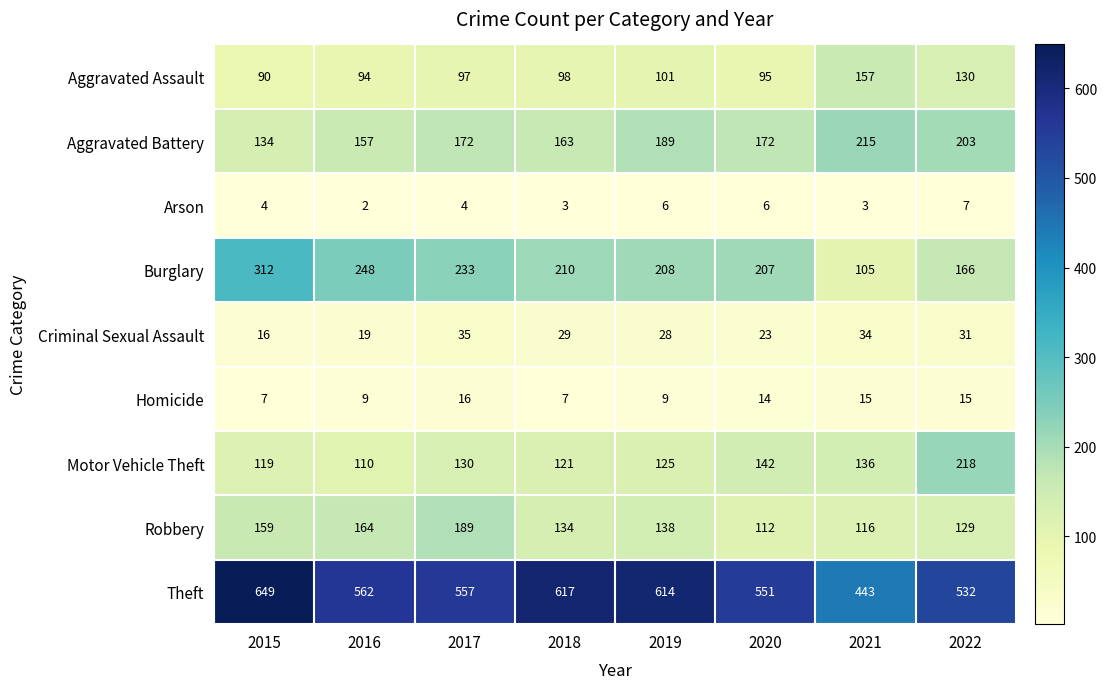

Where does the Burglary series first go above 210?

2015